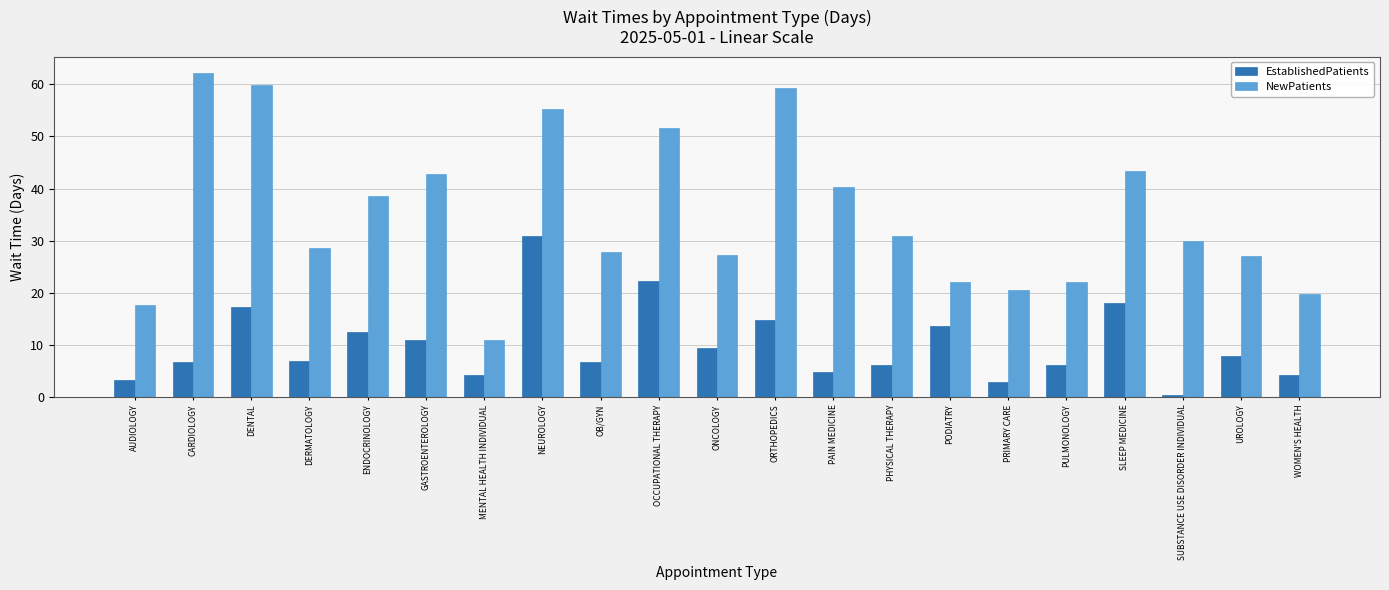

Read the EstablishedPatients value at DENTAL.

17.2